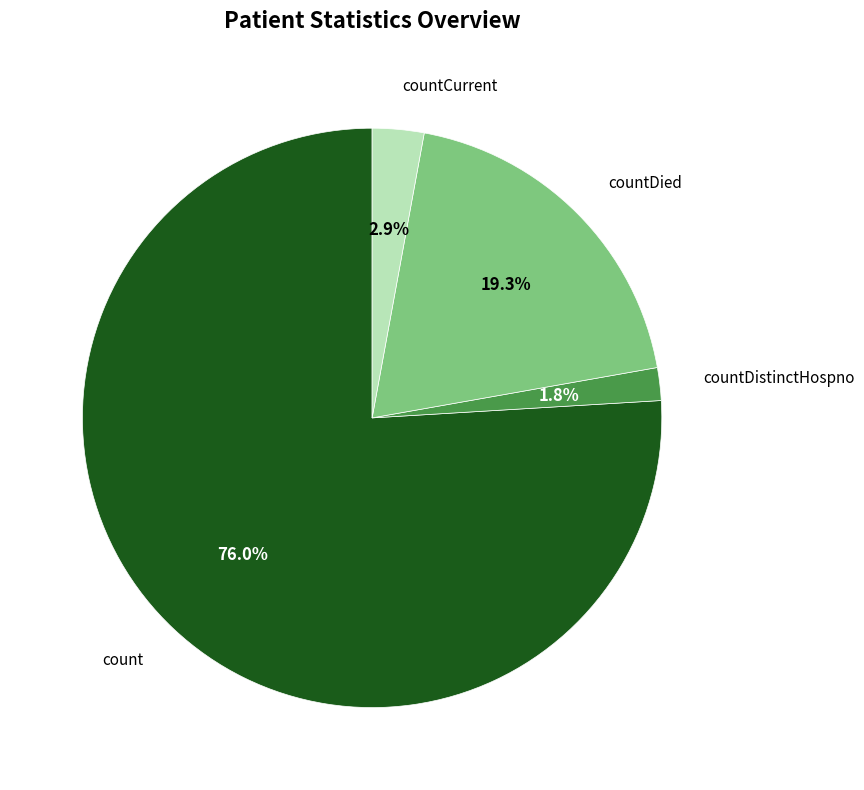

Does any single category account for the majority?

Yes